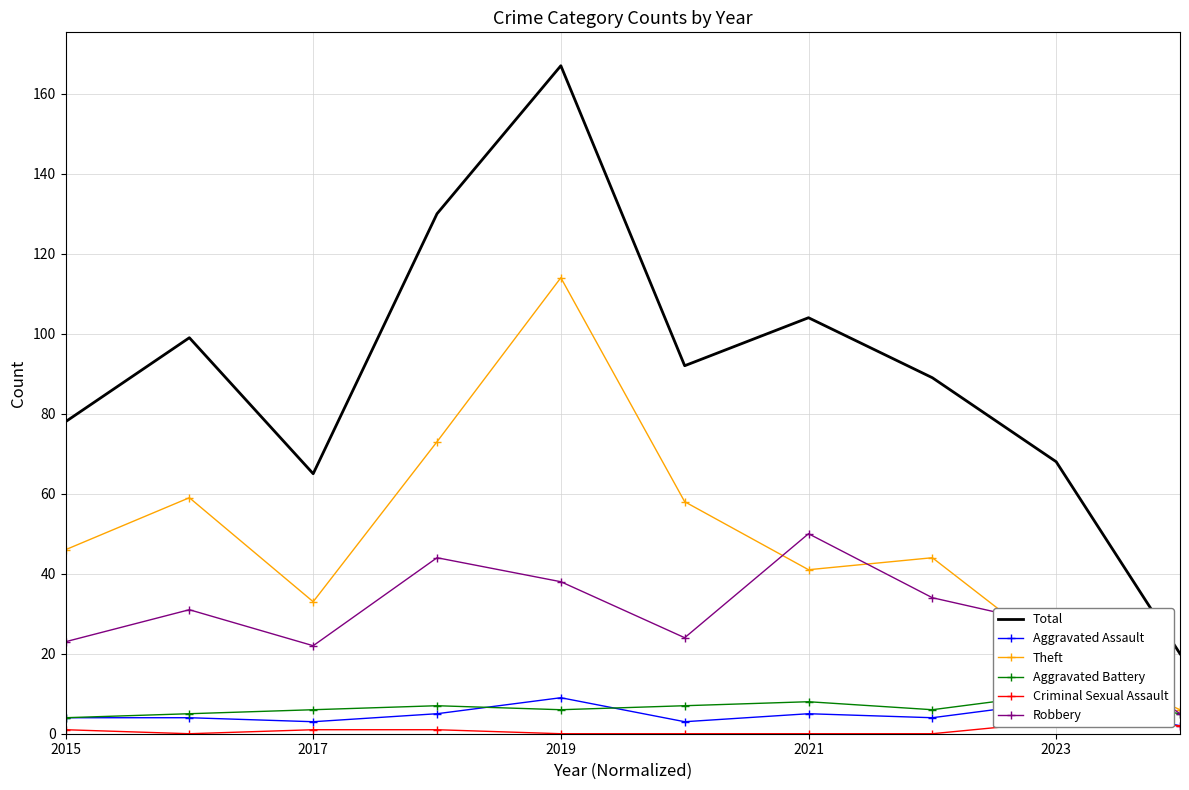

What is the value of the Theft point at the 1st from the left?

46